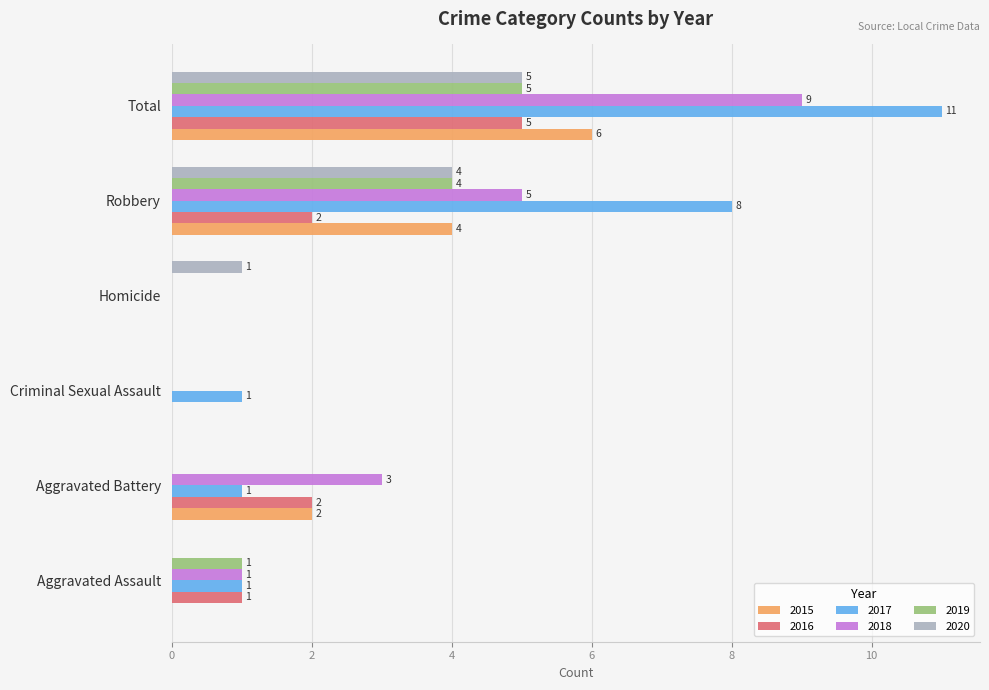

Between Aggravated Battery and Criminal Sexual Assault, which series saw the biggest shift?

2018